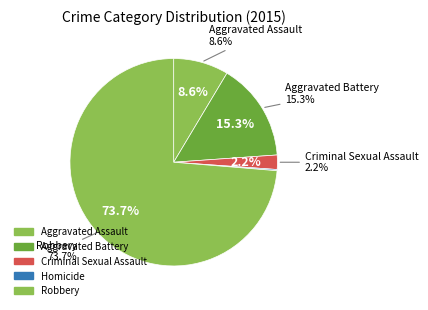

Is it true that Homicide is 0% of the pie?

True